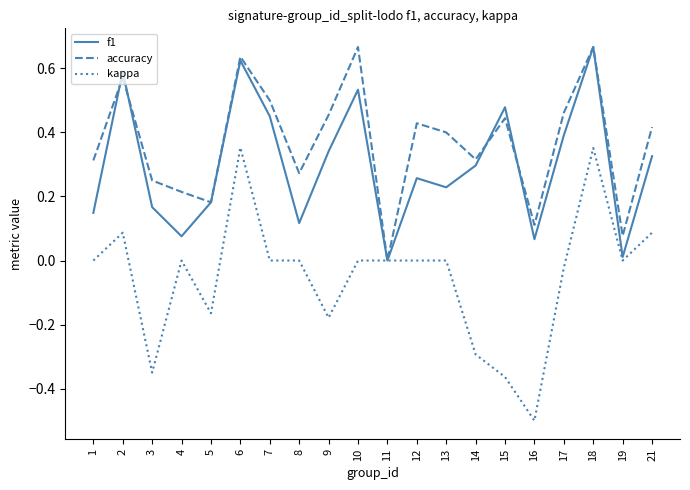

True or false: accuracy has a value of 1.1 at 10.

False